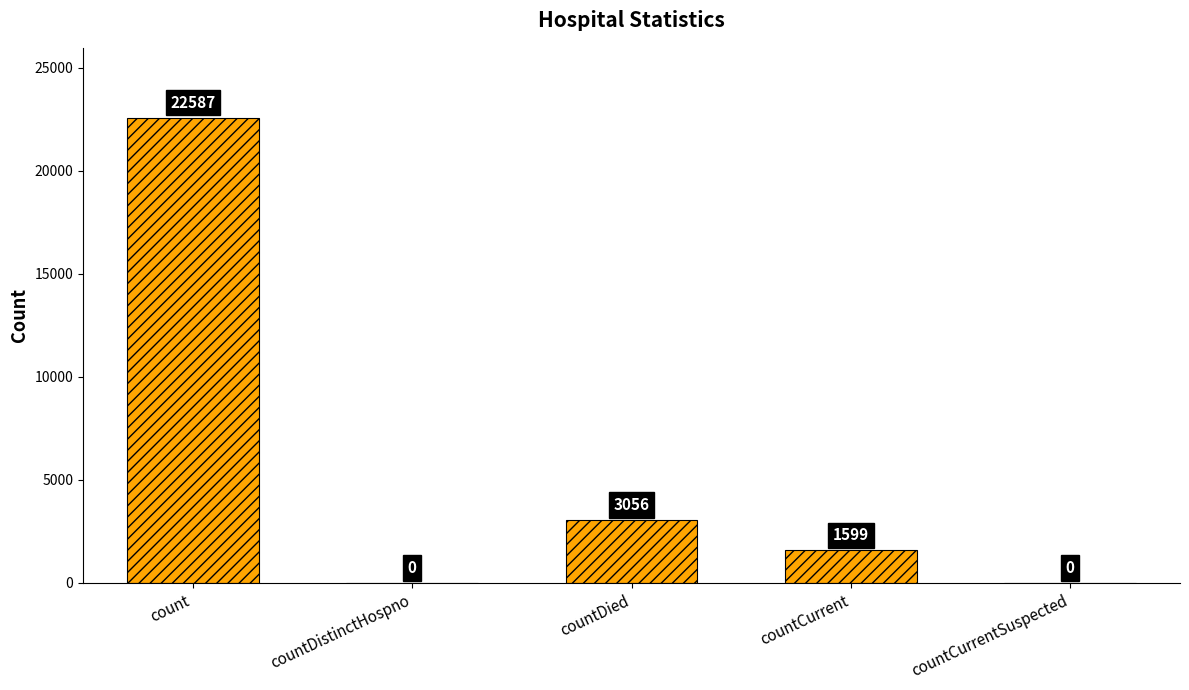

What is the difference between the values at countCurrent and countCurrentSuspected?

1599